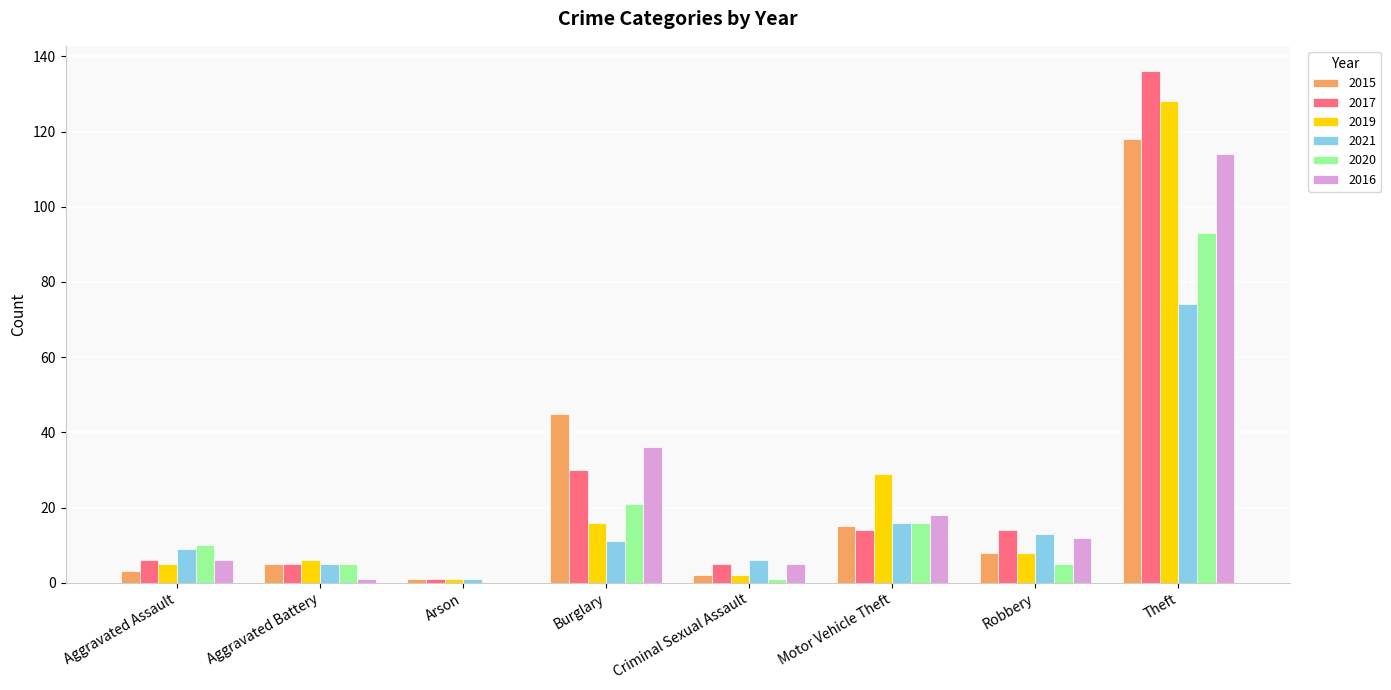

True or false: 2021 has a value of 26 at Motor Vehicle Theft.

False